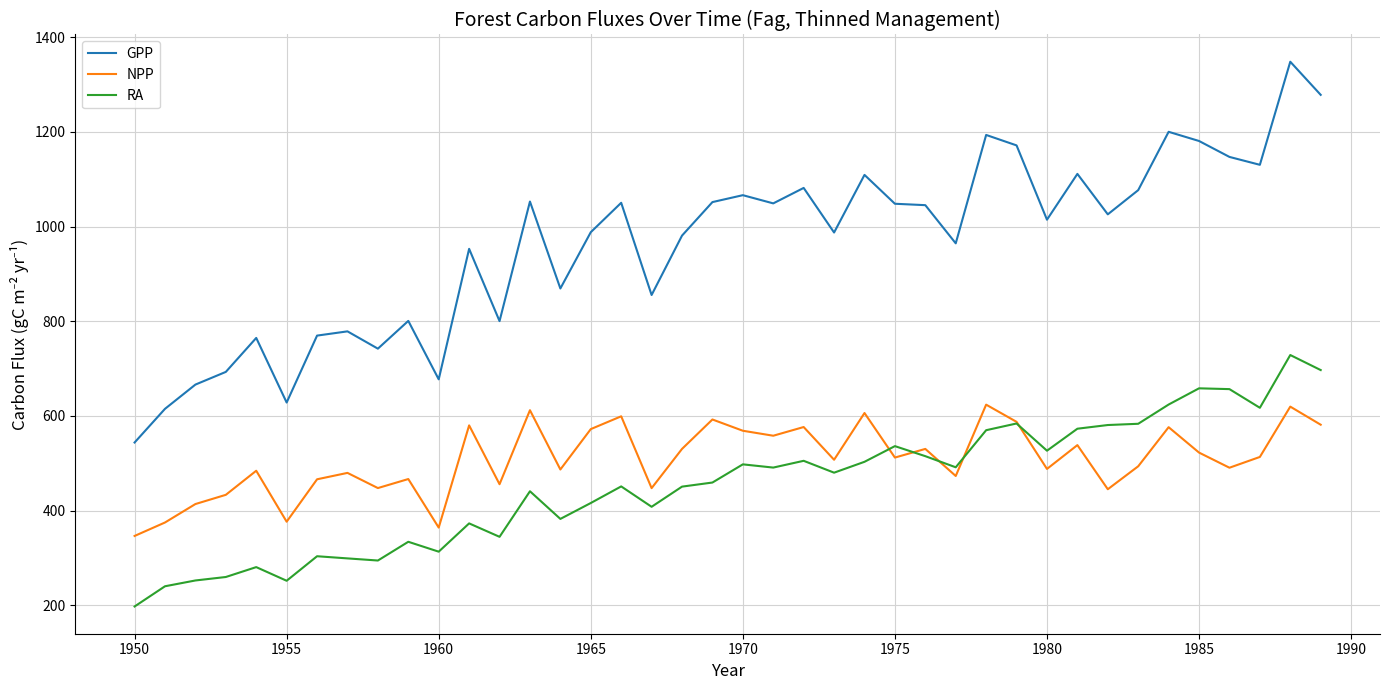

How many categories are shown in the chart?

40